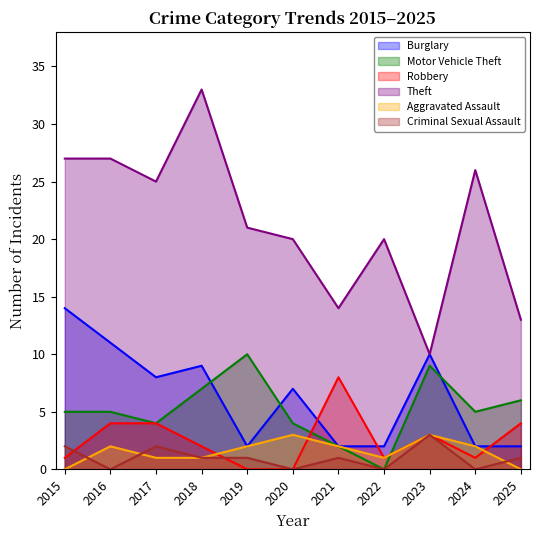

True or false: Aggravated Assault and Robbery intersect in this chart.

True